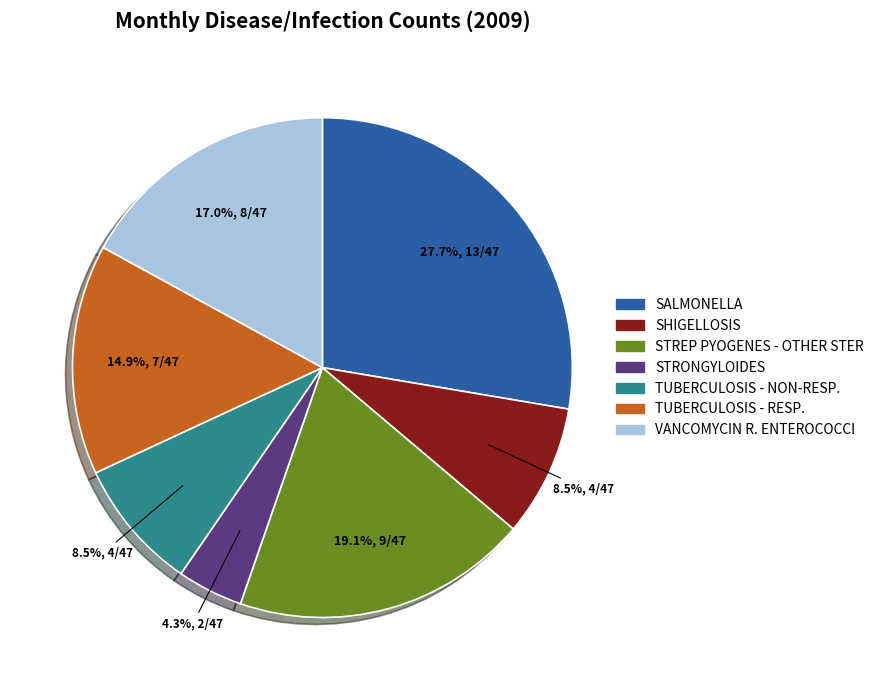

What percentage do VANCOMYCIN R. ENTEROCOCCI and TUBERCULOSIS - NON-RESP. together represent?

25.5%